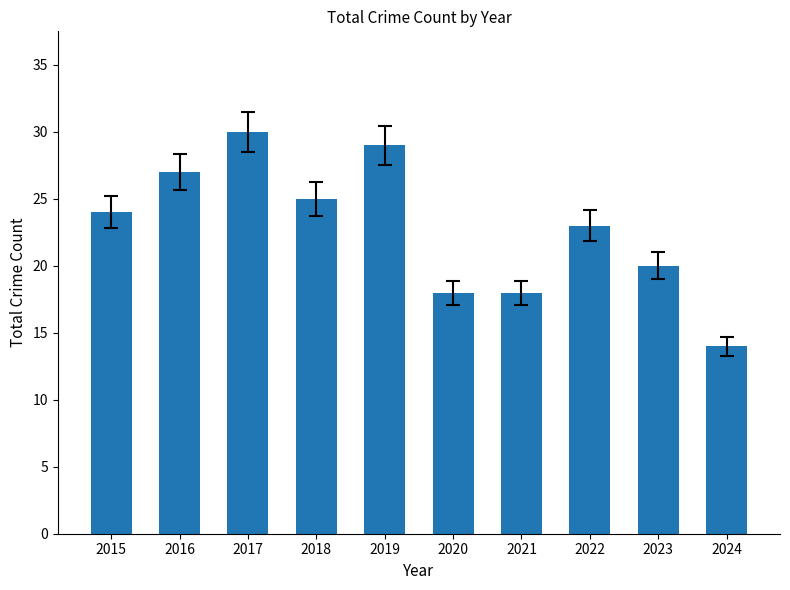

How many bars are there in total?

10